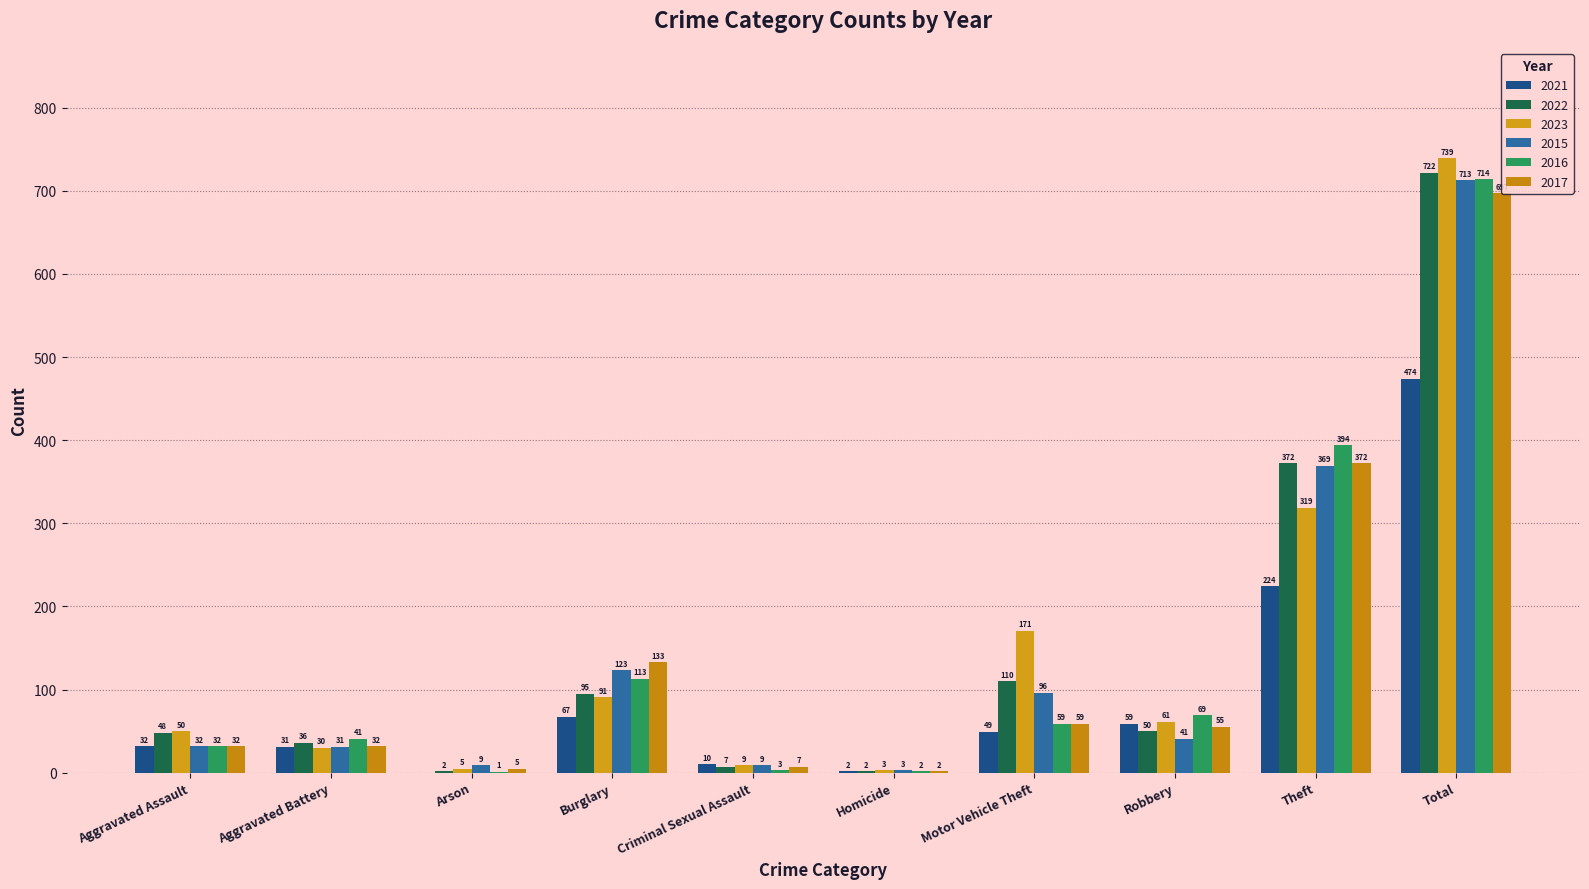

What is the average value of the 2016 series?

143